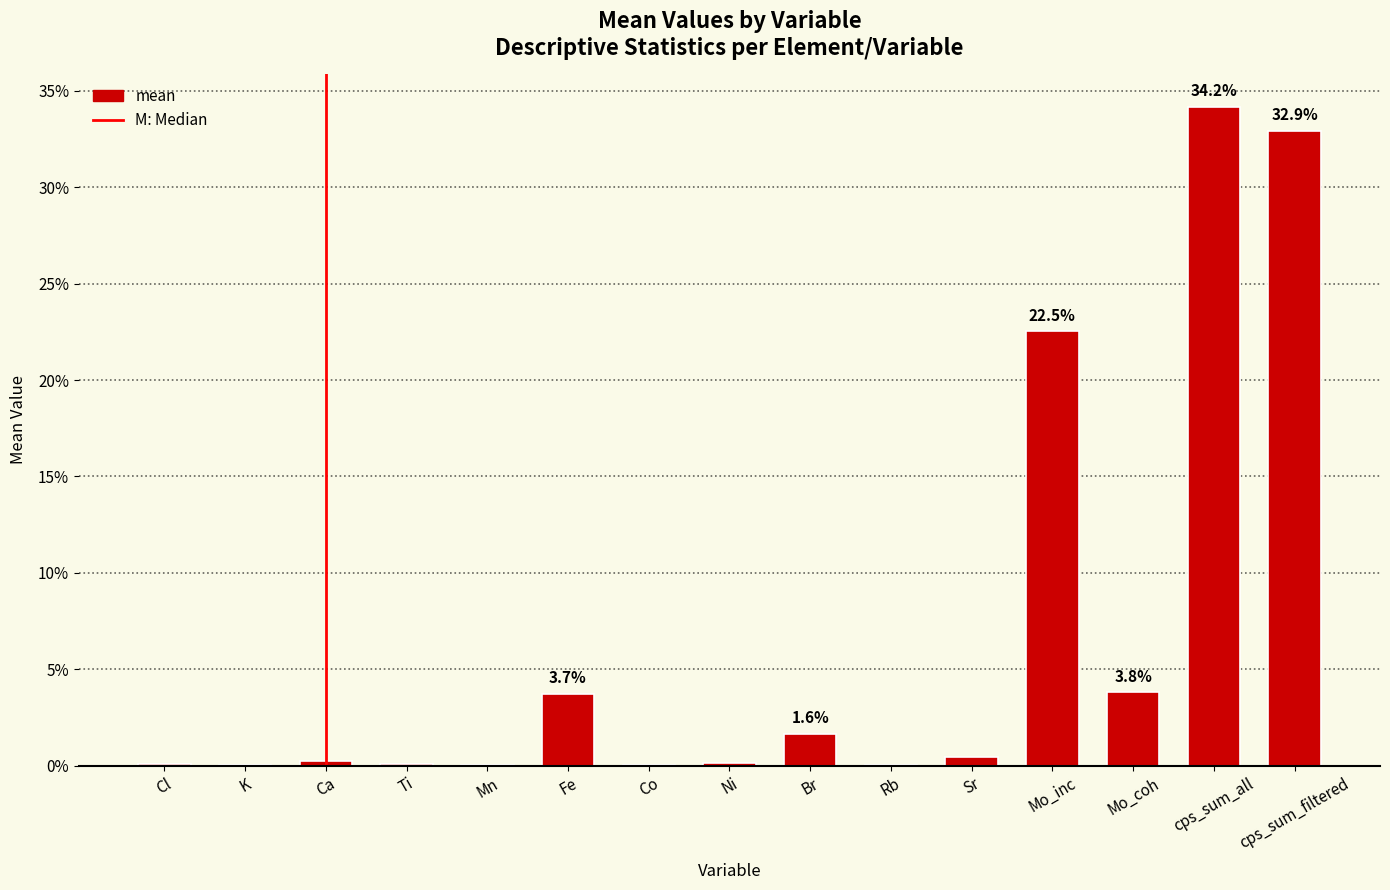

What is the sum of the values at Br and cps_sum_all?

35.8